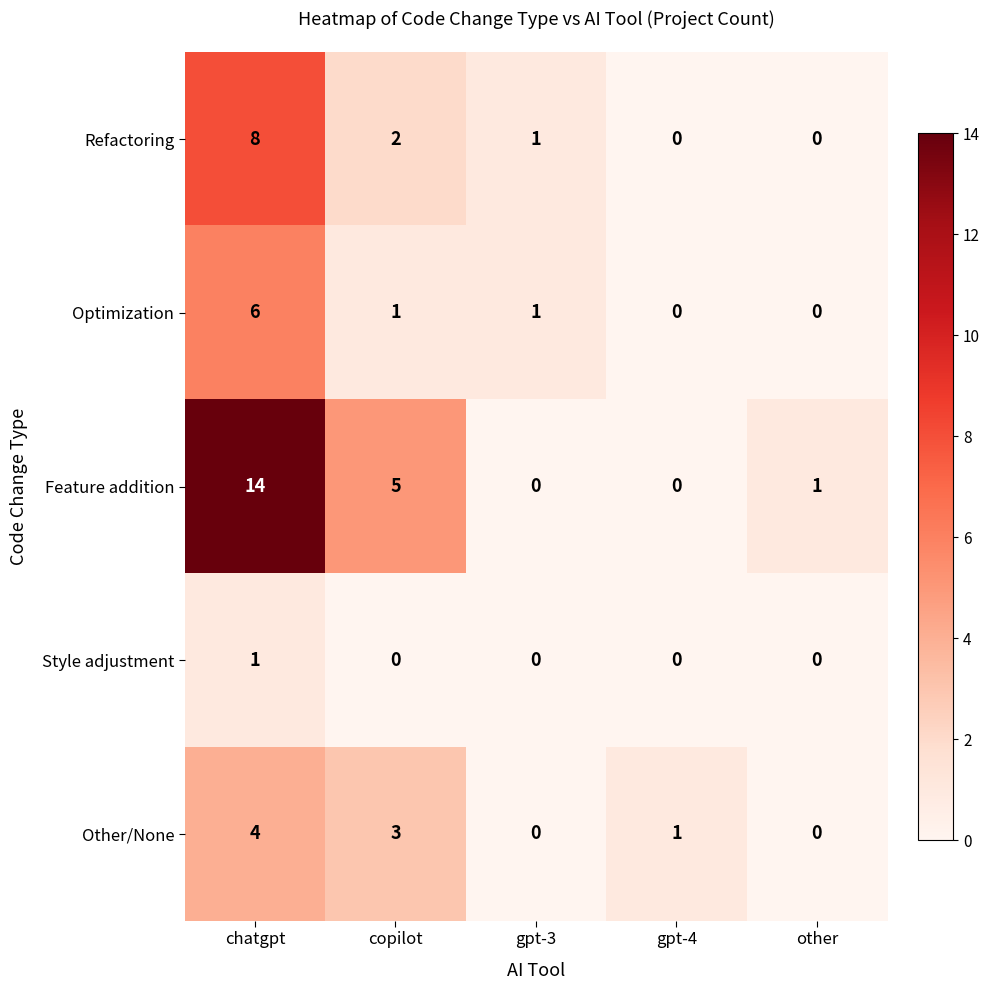

Reading right to left, what are all the values shown in this chart?

Refactoring: other=0	gpt-4=0	gpt-3=1	copilot=2	chatgpt=8
Optimization: other=0	gpt-4=0	gpt-3=1	copilot=1	chatgpt=6
Feature addition: other=1	gpt-4=0	gpt-3=0	copilot=5	chatgpt=14
Style adjustment: other=0	gpt-4=0	gpt-3=0	copilot=0	chatgpt=1
Other/None: other=0	gpt-4=1	gpt-3=0	copilot=3	chatgpt=4